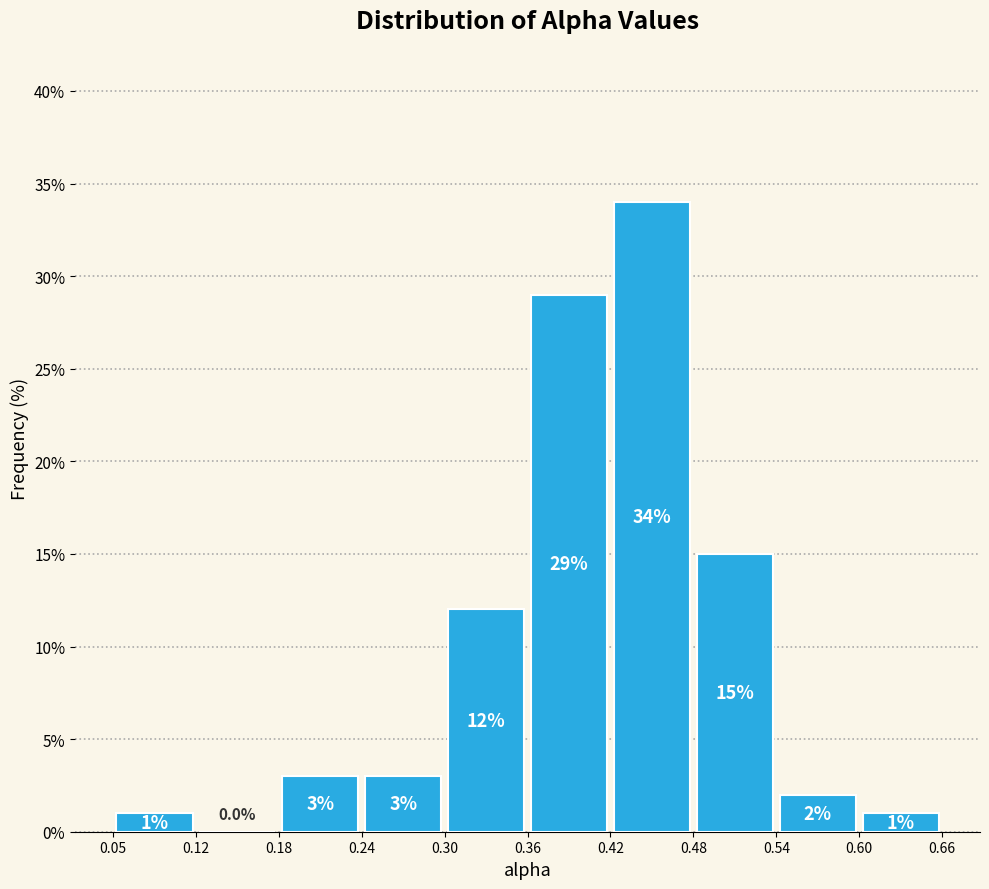

Reading left to right, list every bar in this chart as the range it spans on the x-axis followed by its height.

0.05 to 0.12: 1.0
0.12 to 0.18: 0.0
0.18 to 0.24: 3.0
0.24 to 0.30: 3.0
0.30 to 0.36: 12.0
0.36 to 0.42: 29.0
0.42 to 0.48: 34.0
0.48 to 0.54: 15.0
0.54 to 0.60: 2.0
0.60 to 0.66: 1.0